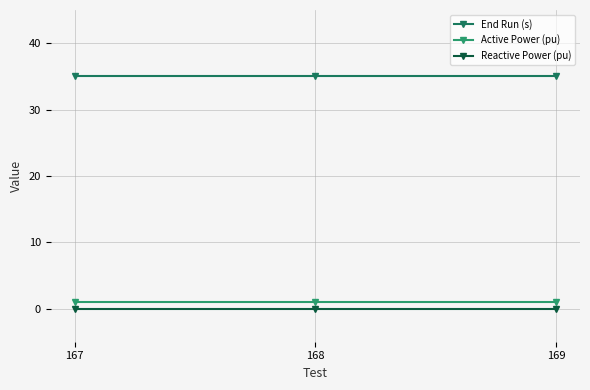

What is the maximum value shown in the chart?

35